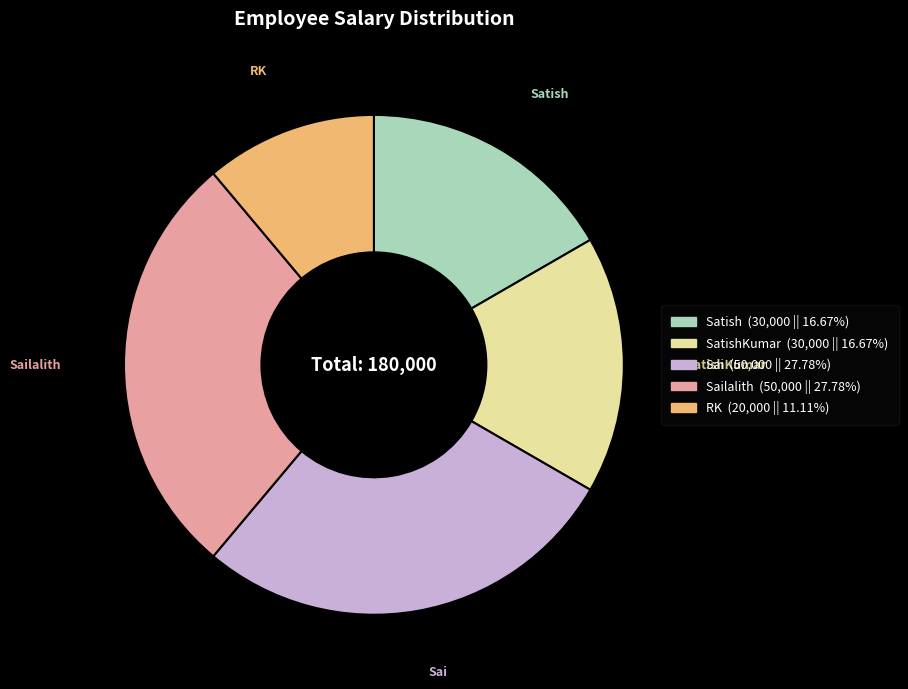

Which slice is the smallest?

RK